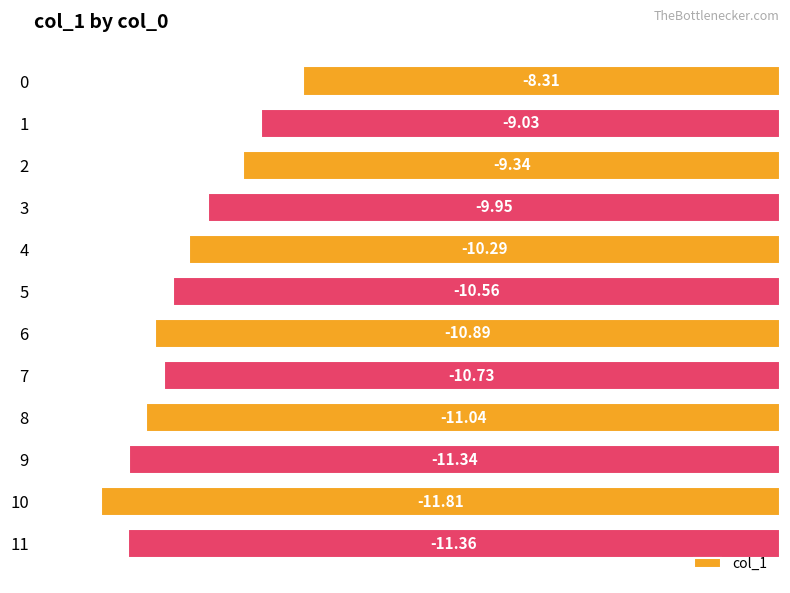

The chart shows a value of -20.6 at 10. True or false?

False